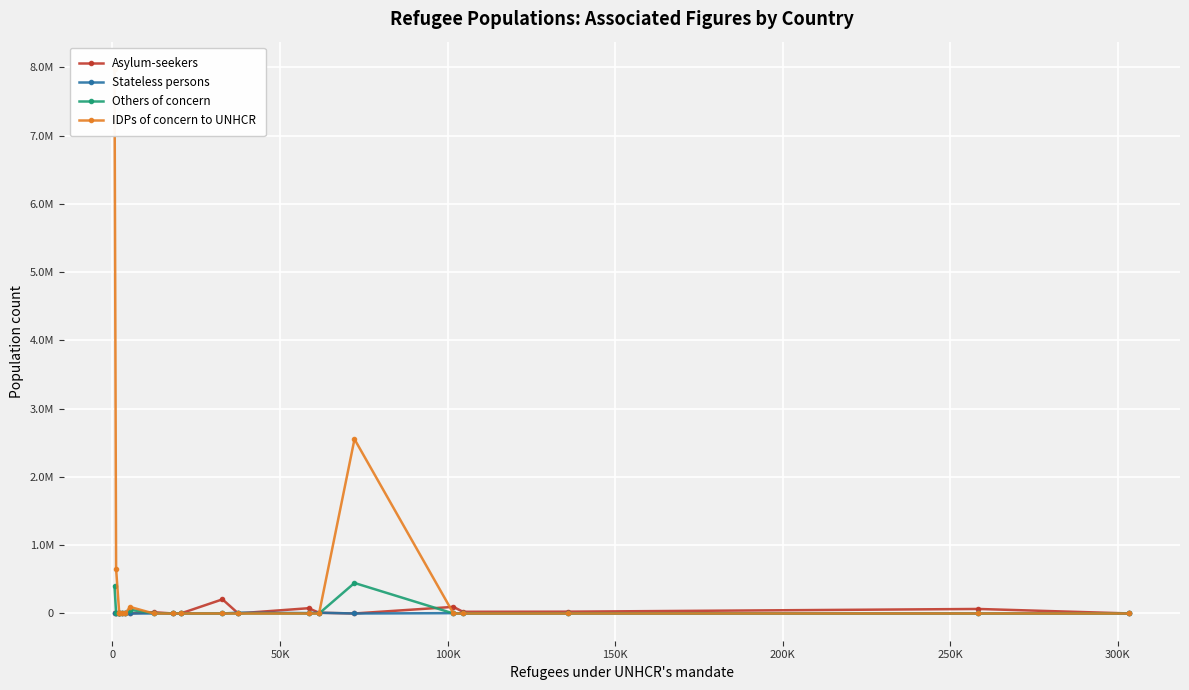

Does the chart display data point markers on the line(s)?

Yes